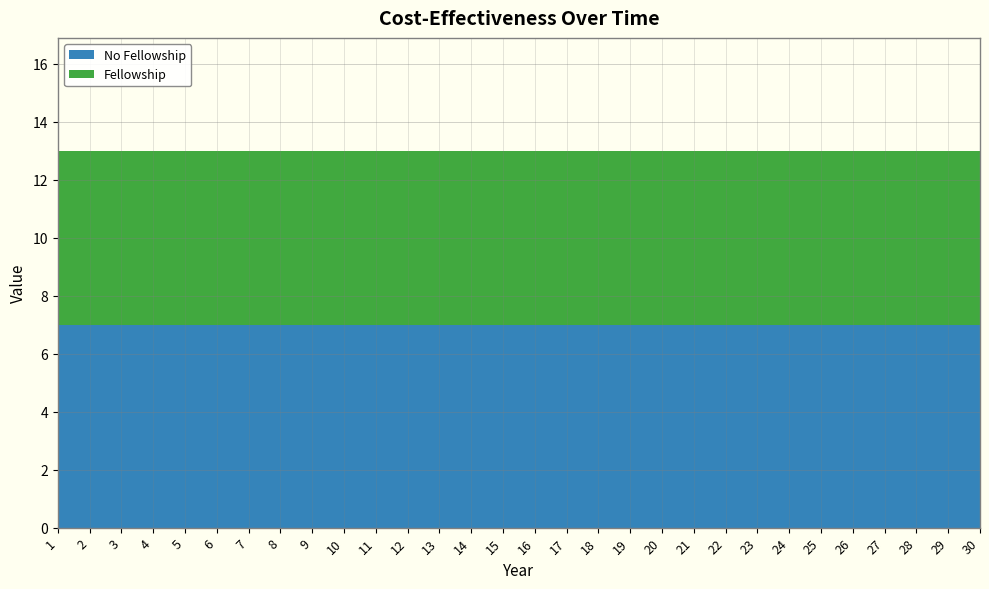

Reading left to right, list all the values displayed in this chart.

No Fellowship: 1=7	2=7	3=7	4=7	5=7	6=7	7=7	8=7	9=7	10=7	11=7	12=7	13=7	14=7	15=7	16=7	17=7	18=7	19=7	20=7	21=7	22=7	23=7	24=7	25=7	26=7	27=7	28=7	29=7	30=7
Fellowship: 1=6	2=6	3=6	4=6	5=6	6=6	7=6	8=6	9=6	10=6	11=6	12=6	13=6	14=6	15=6	16=6	17=6	18=6	19=6	20=6	21=6	22=6	23=6	24=6	25=6	26=6	27=6	28=6	29=6	30=6